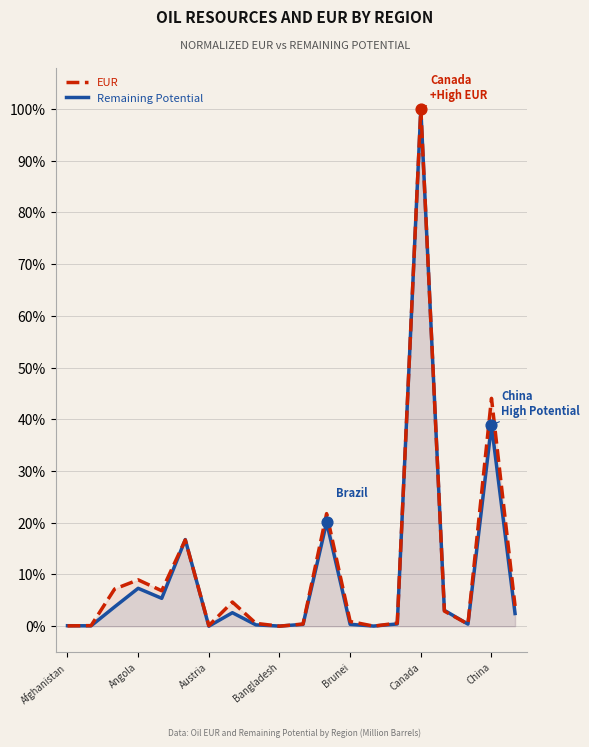

Which series has the largest Y range (max minus min)?

EUR